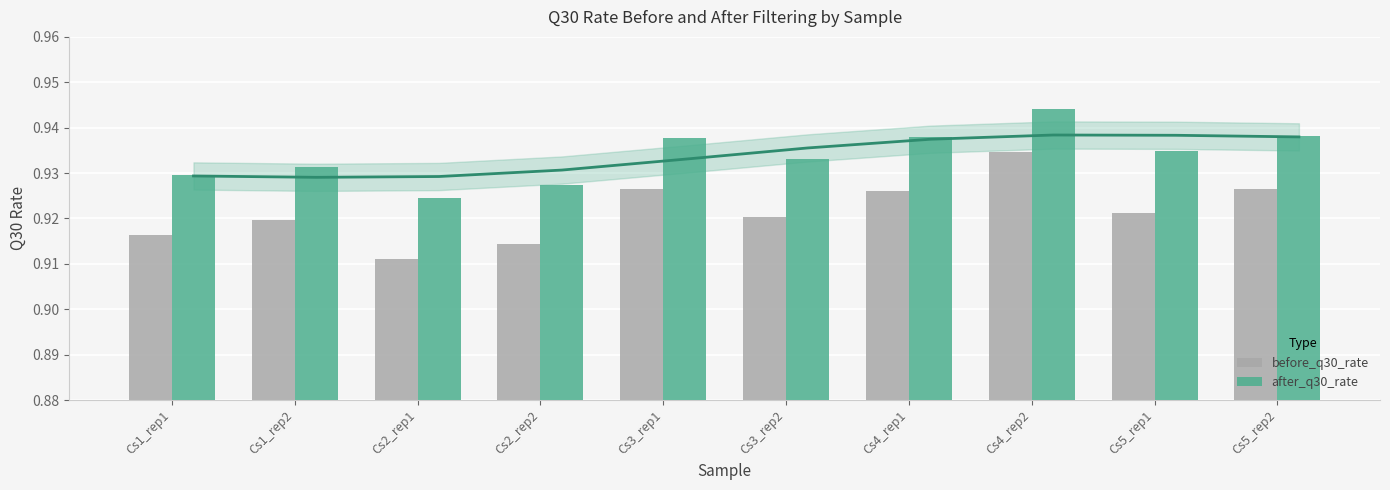

Count the after_q30_rate values in the range 0 to 1.

10